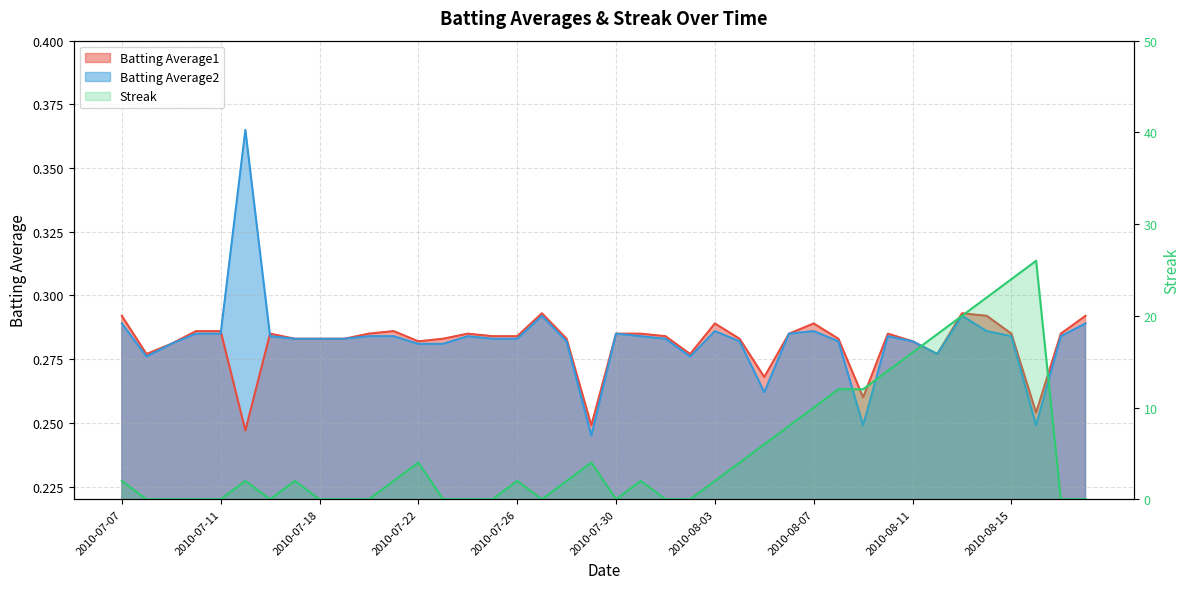

At 2010-07-27, list the series in order from smallest to largest.

Streak, Batting Average2, Batting Average1